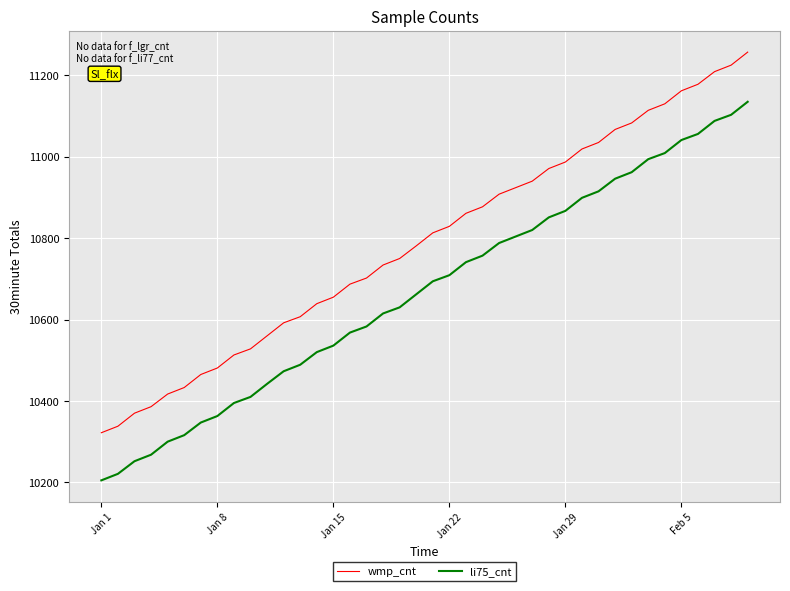

True or false: wmp_cnt and li75_cnt intersect in this chart.

False